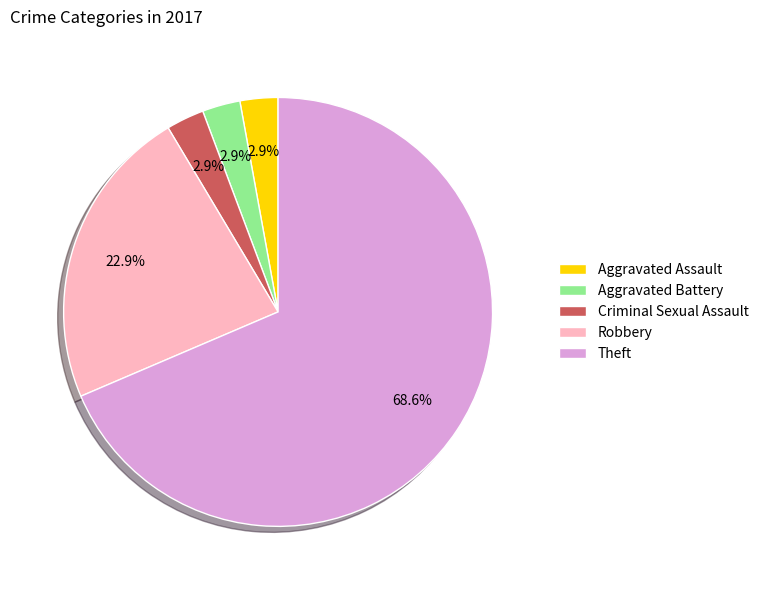

What portion of the pie excludes Robbery?

77.1%